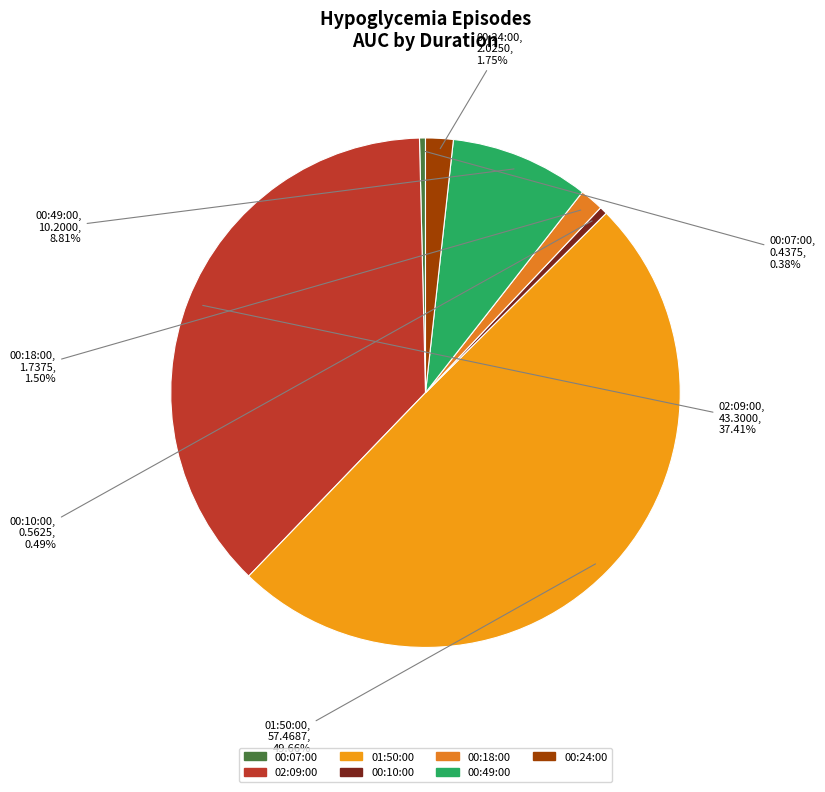

To the nearest percent, what portion does 00:49:00 represent?

9%